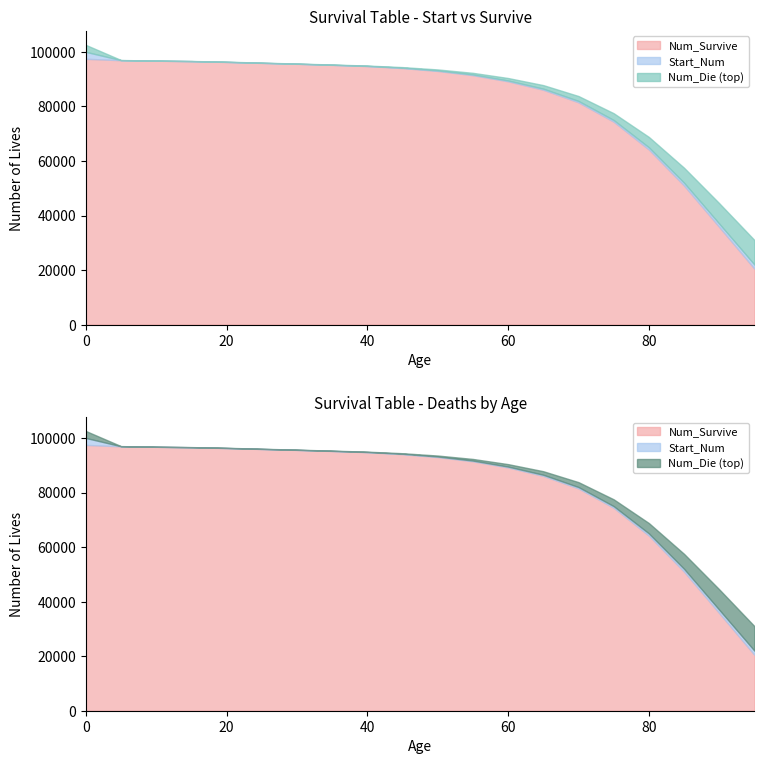

How many lines are shown in the chart?

3